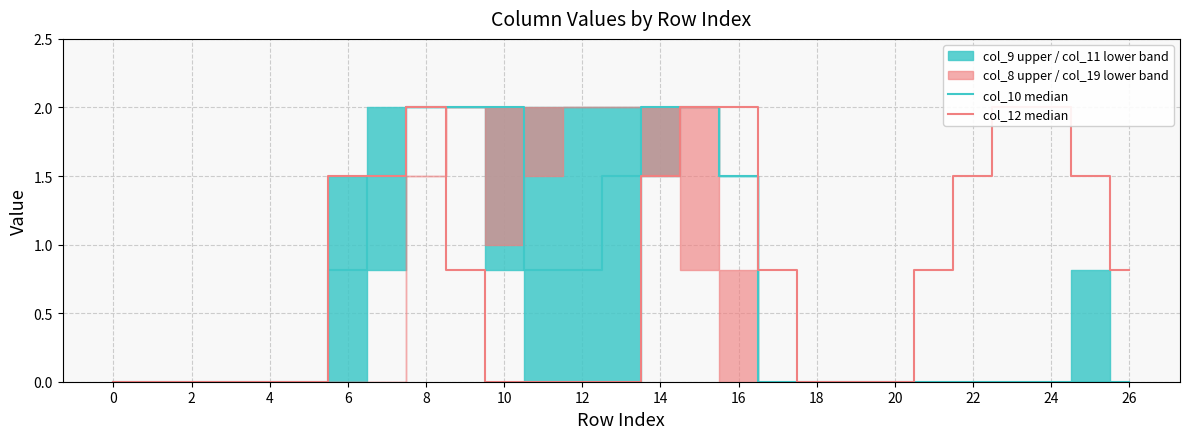

What is the difference between the maximum and minimum values in the col_12 median series?

2.0